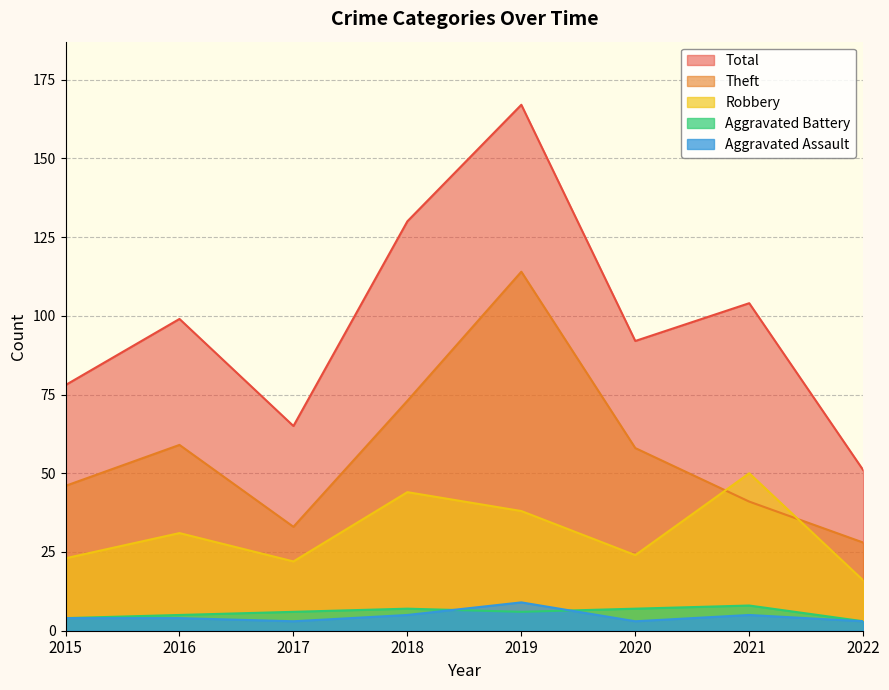

Is it true that Aggravated Battery equals 7 at 2020?

True